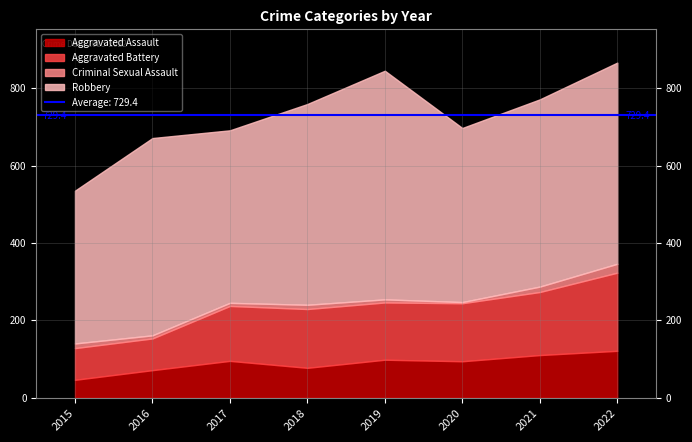

Rank the categories by Aggravated Assault value from highest to lowest.

2022, 2021, 2019, 2017, 2020, 2018, 2016, 2015